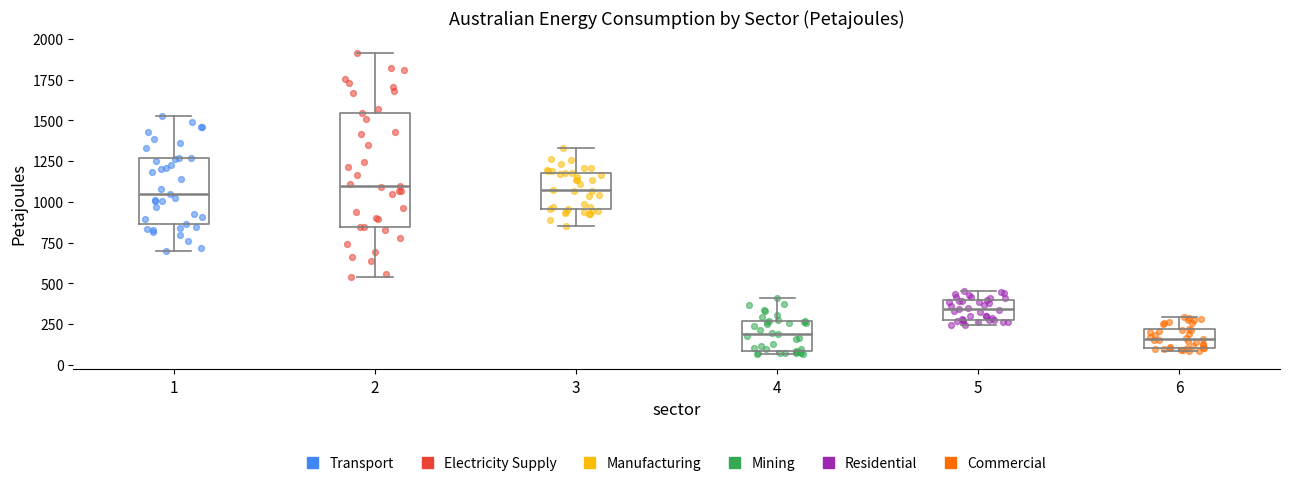

Reading left to right, transcribe this box plot: for each box, give where its median line is, the range the box spans, and where its two whiskers end, as read against the y-axis. The values are not printed on the chart, so give them approximately, as read against the axis.

1: median 1050, box 850 to 1250, whiskers 700 to 1500
2: median 1100, box 850 to 1550, whiskers 550 to 1900
3: median 1050, box 950 to 1200, whiskers 850 to 1350
4: median 200, box 100 to 250, whiskers 50 to 400
5: median 350, box 300 to 400, whiskers 250 to 450
6: median 150, box 100 to 200, whiskers 100 (just below the box's lower edge) to 300